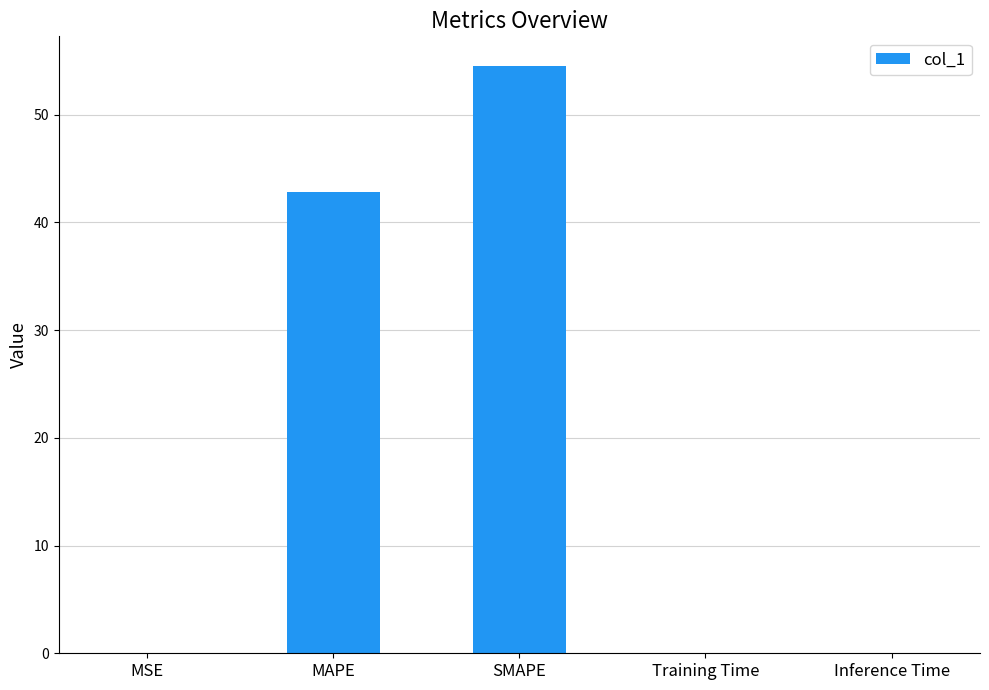

What is the greatest value displayed?

54.5